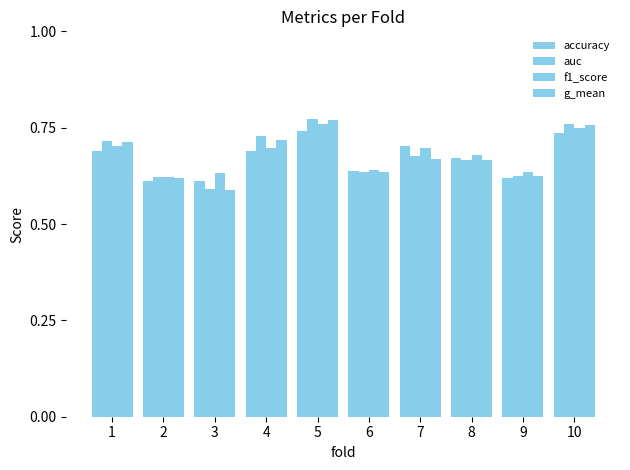

How many bars are there in total?

40